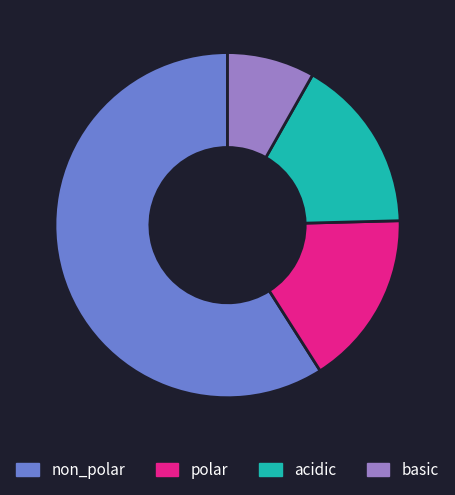

Does any single category account for the majority?

Yes